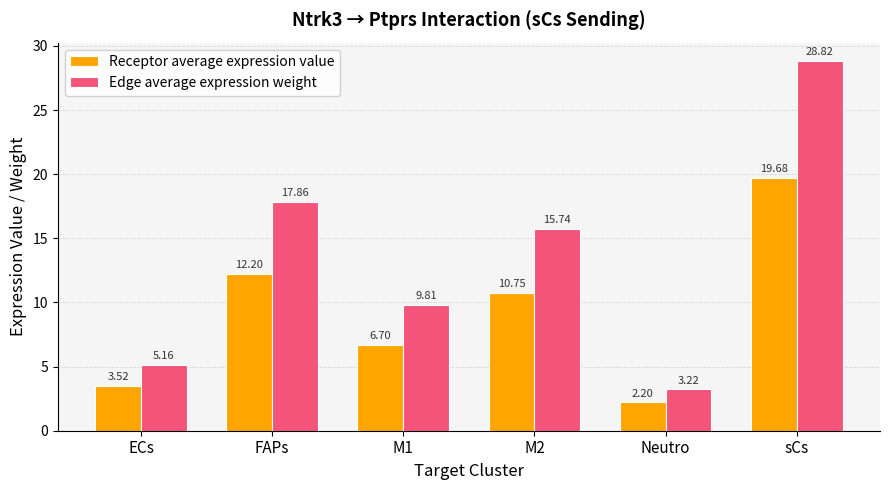

At which label does Edge average expression weight first exceed 15?

FAPs